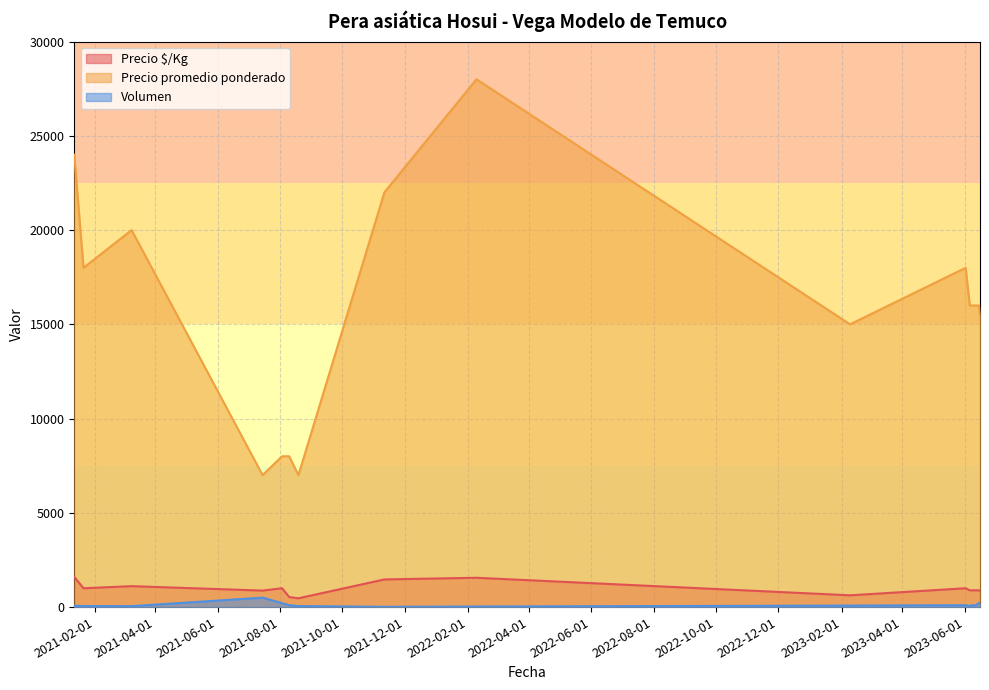

Is it true that Precio promedio ponderado equals 2172 at 2021-08-19?

False